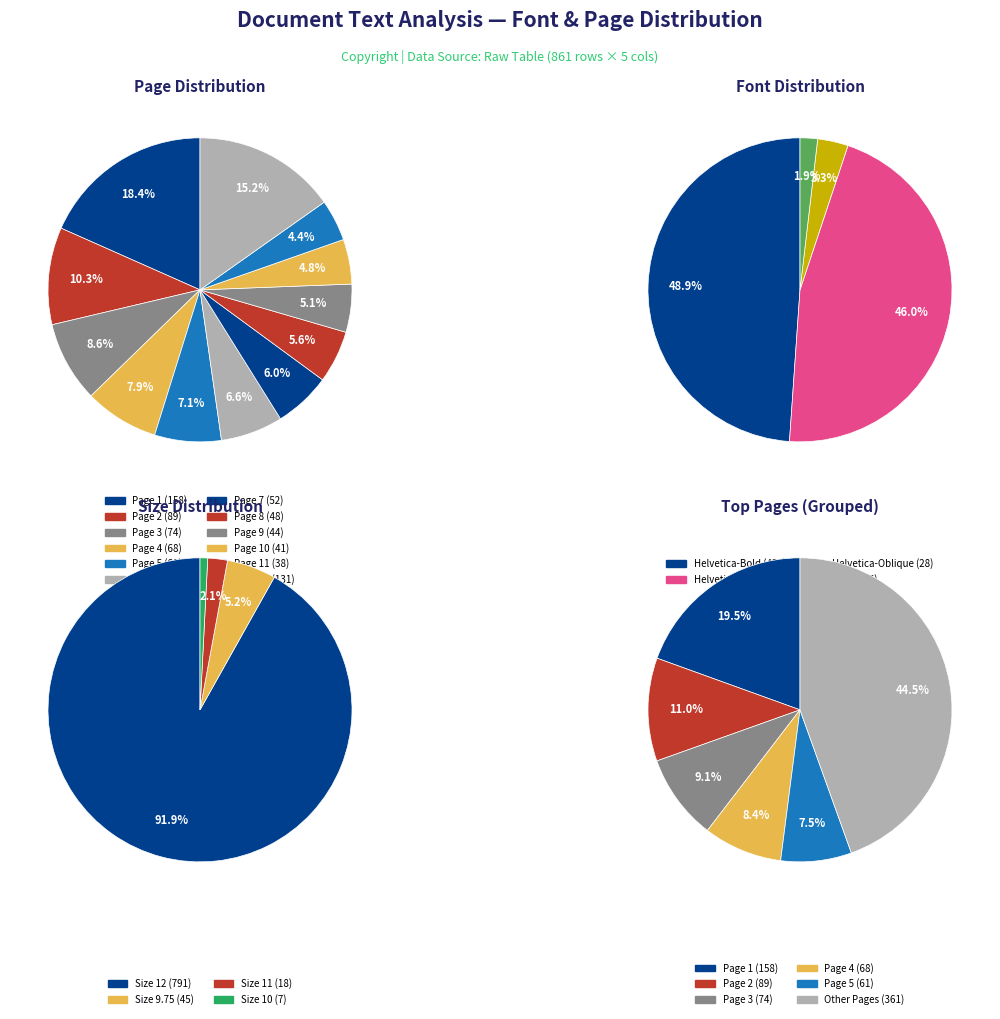

The Page 12 slice represents 15% of the pie. True or false?

True